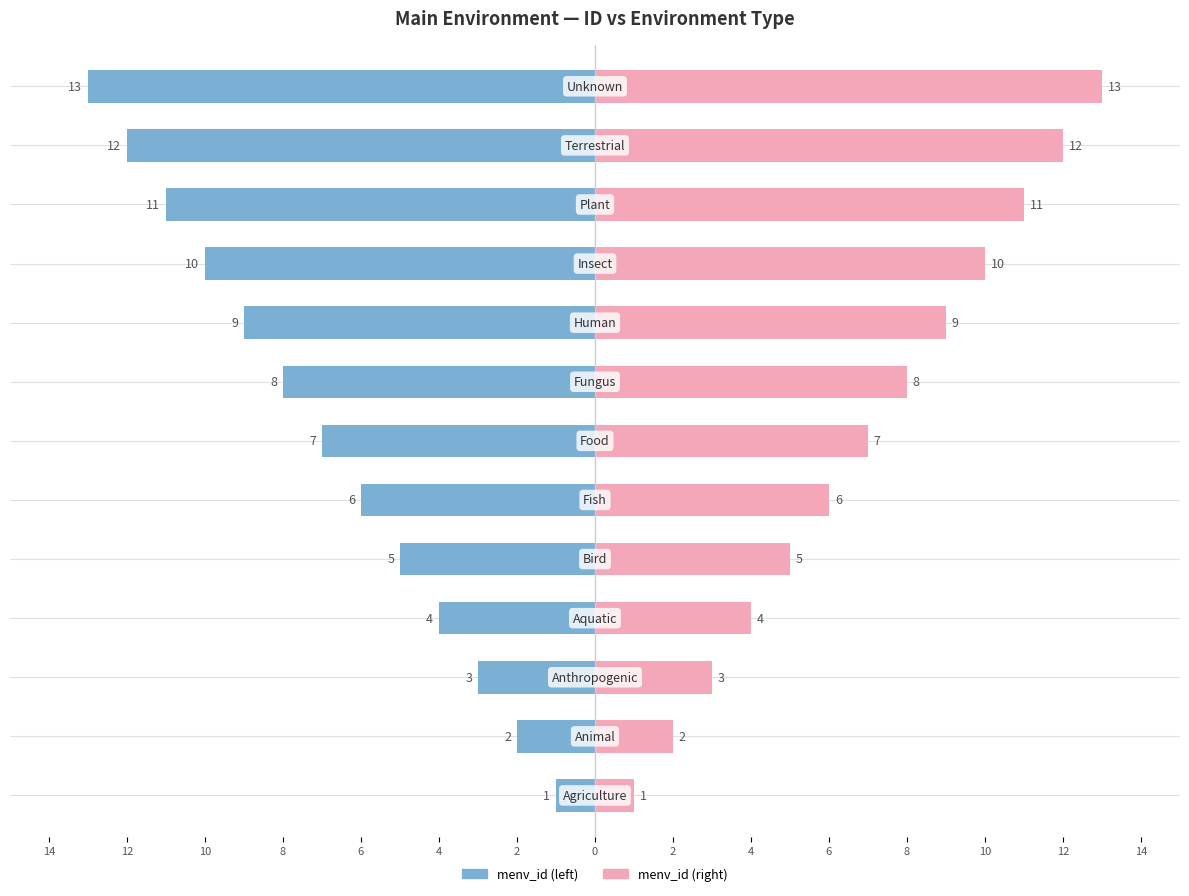

Is the value of menv_id at 10 greater than the value of menv_id (right) at 2?

No